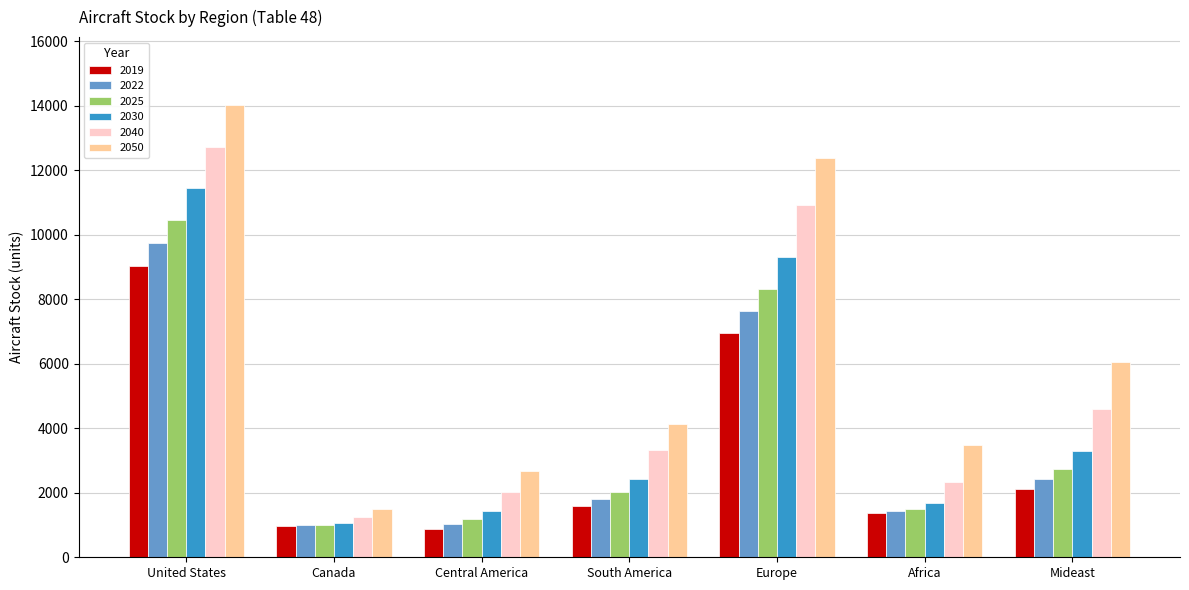

What is the difference between the 2019 values at South America and United States?

7416.8